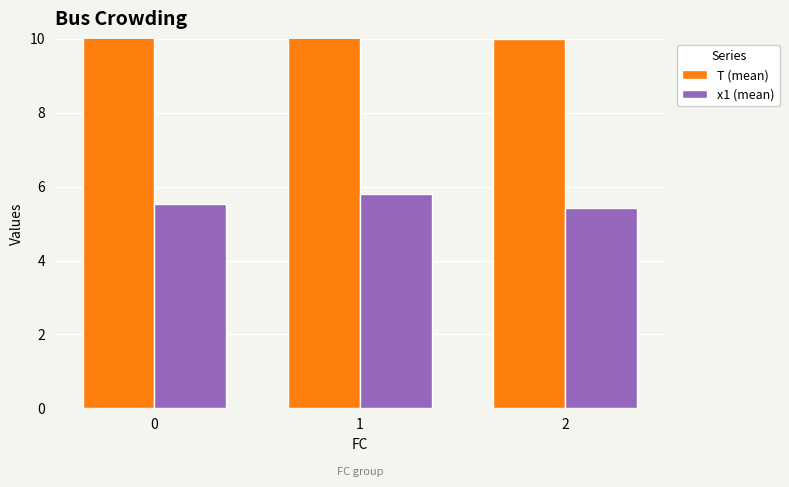

How many bars are there in each group?

2